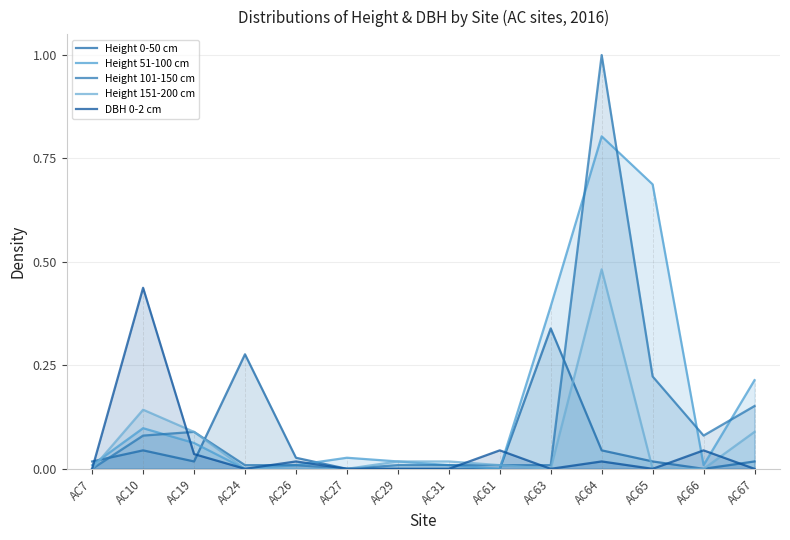

True or false: Height 151-200 cm and Height 0-50 cm cross at least once.

True